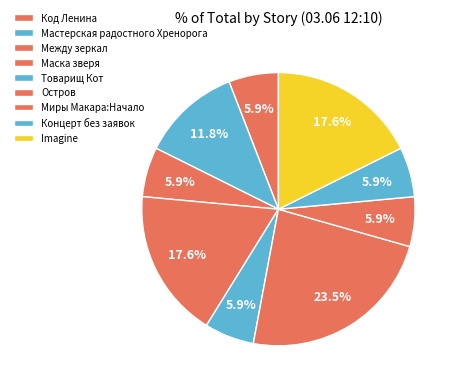

How much of the chart is everything except Код Ленина?

94.1%